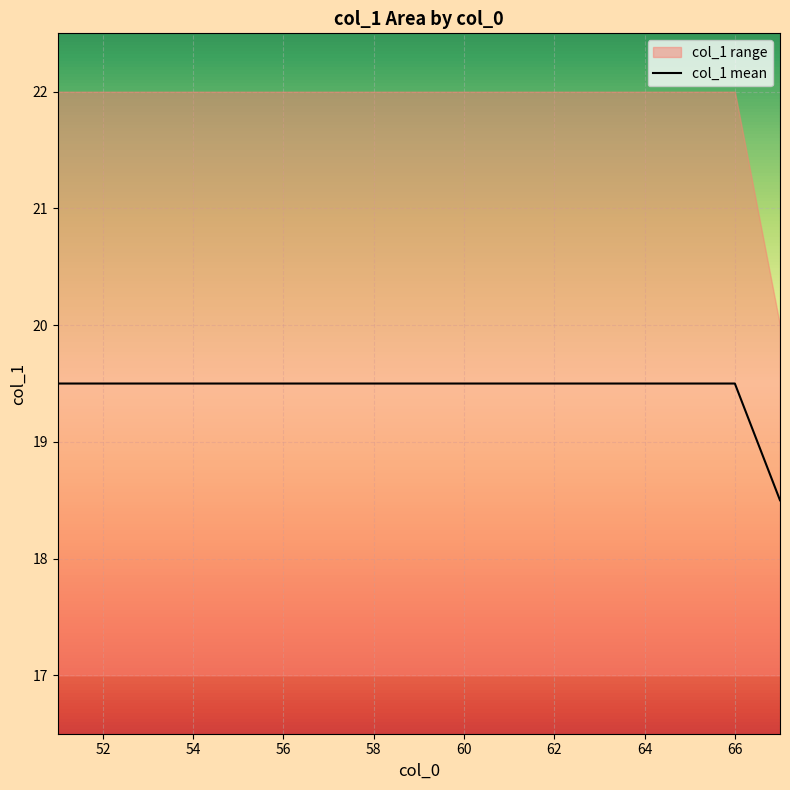

Is it true that col_1 mean equals 19.5 at 58?

True